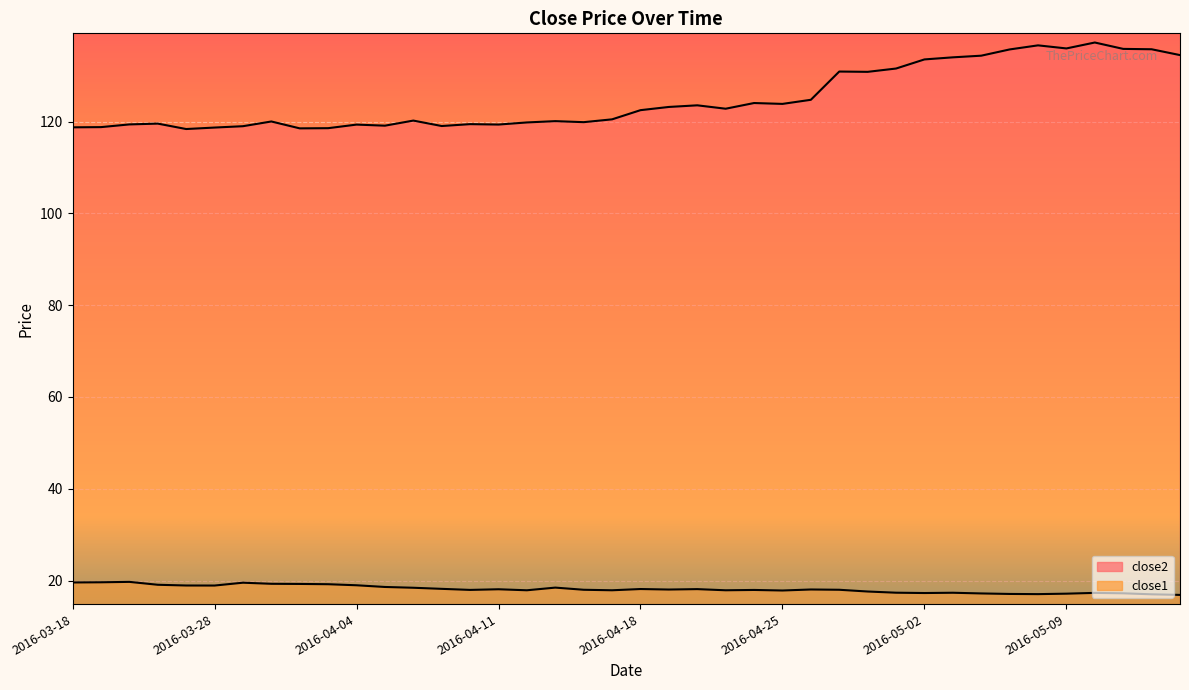

True or false: close1 and close2 intersect in this chart.

False